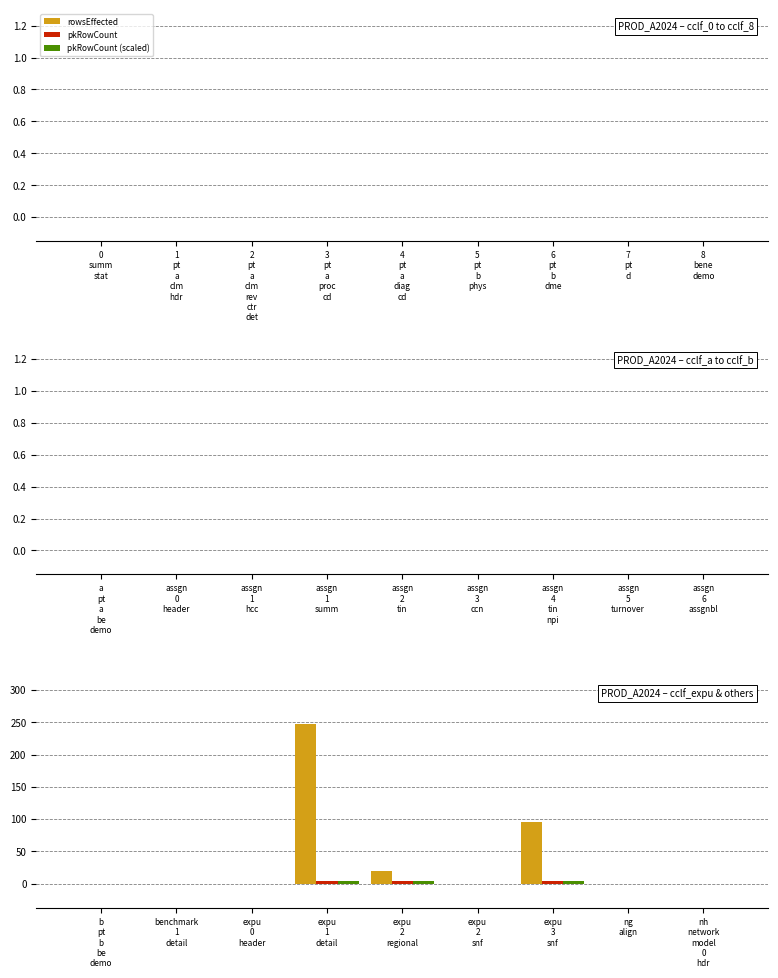

What is the greatest value displayed?

247.0